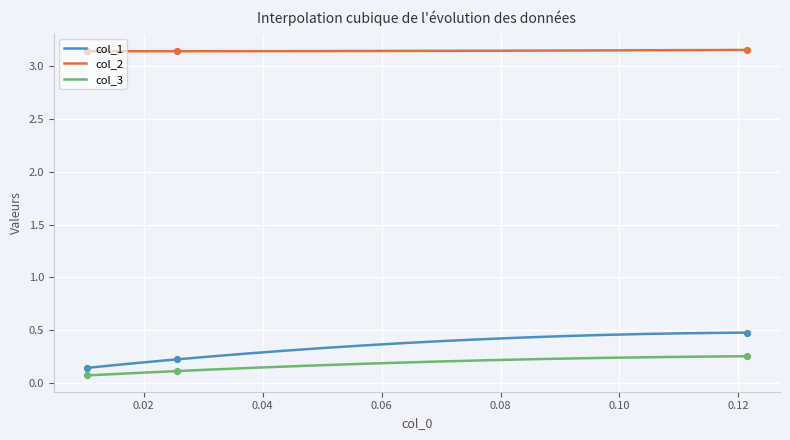

Is the value of col_1 at 0.12145748987854266 greater than the value of col_3 at 0.12145748987854266?

Yes